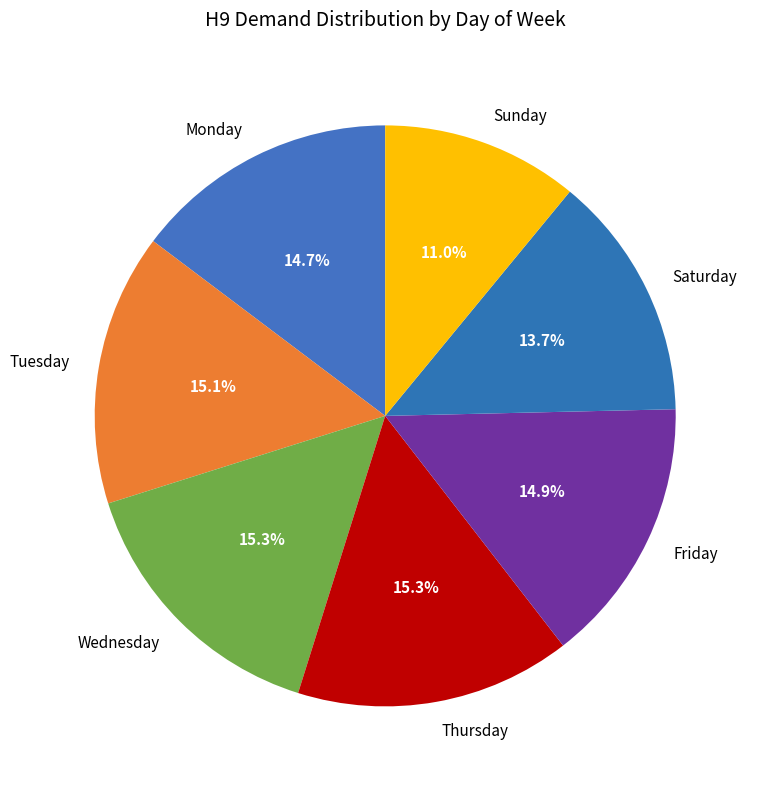

Is Sunday the majority of the pie?

No